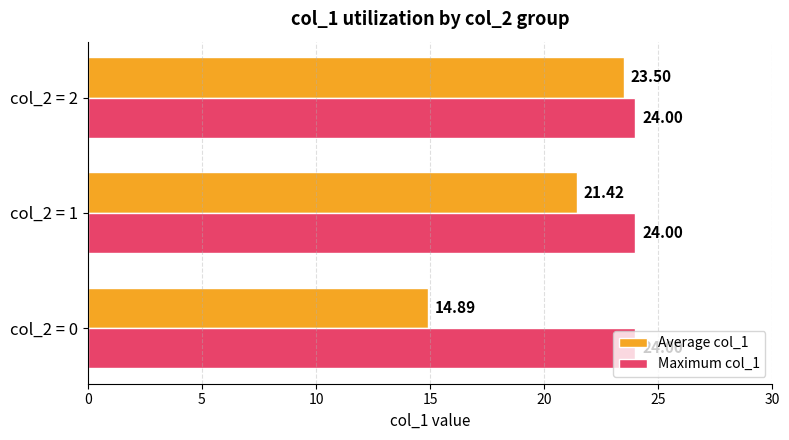

Which series changed the most between col_2 = 0 and col_2 = 1?

Average col_1